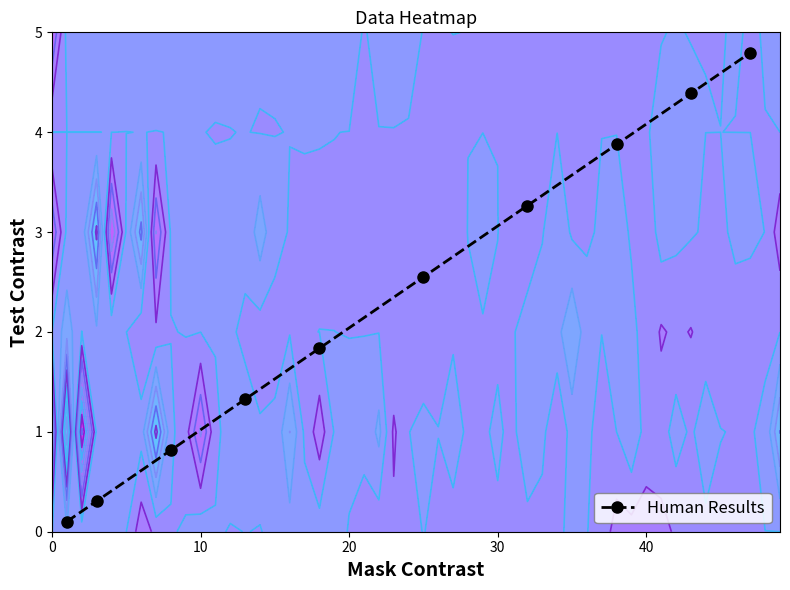

What is the highest value of the Human Results series?

4.8